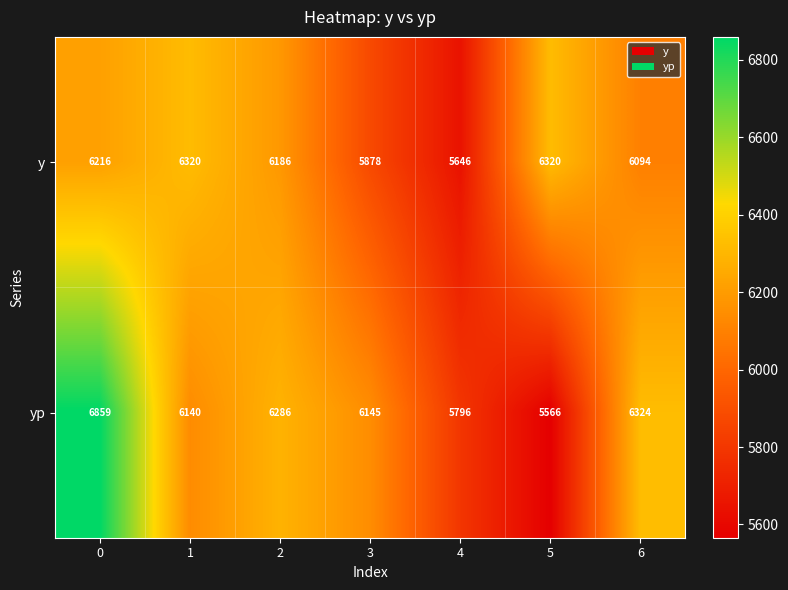

True or false: y has a value of 6320 at 1.

True